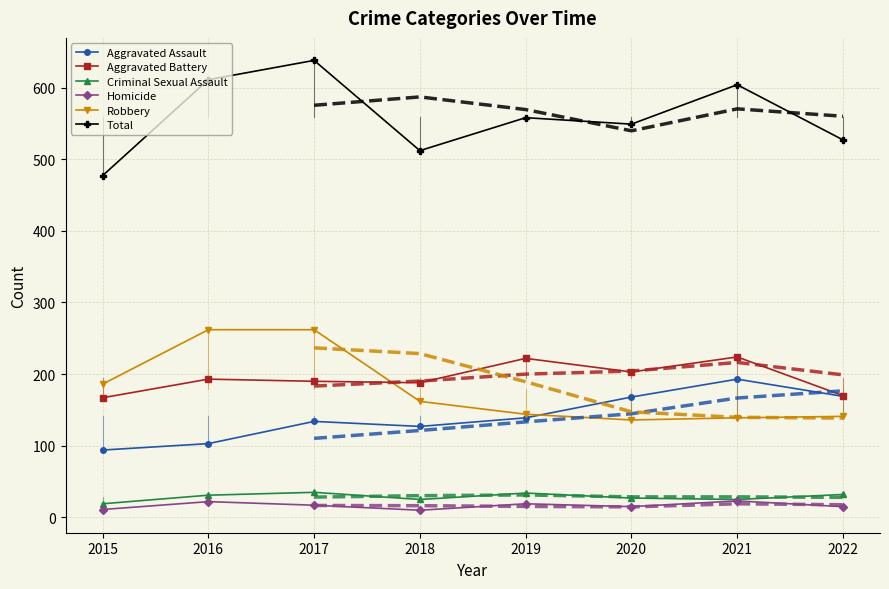

Where do Robbery and Aggravated Assault first cross each other?

2019 and 2020